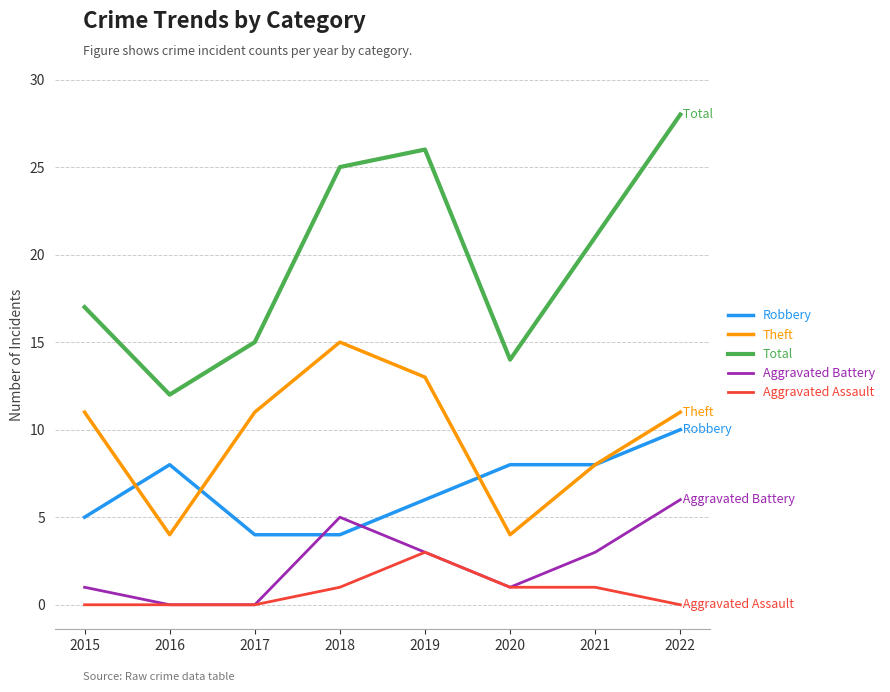

How many interior local peaks does the Theft series have?

1